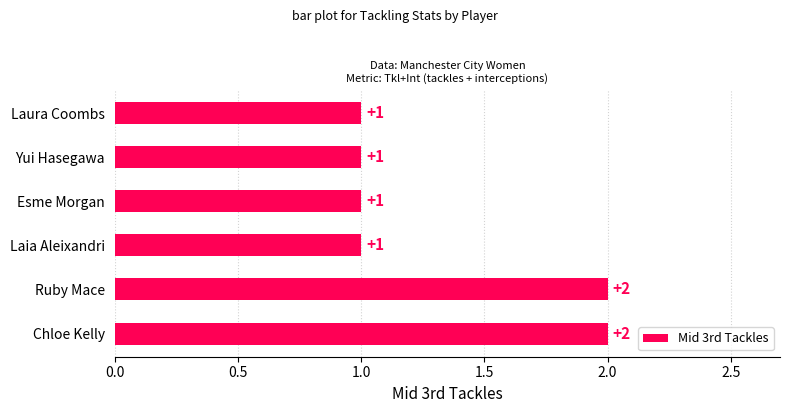

True or false: the data shows 1 at Ruby Mace.

False